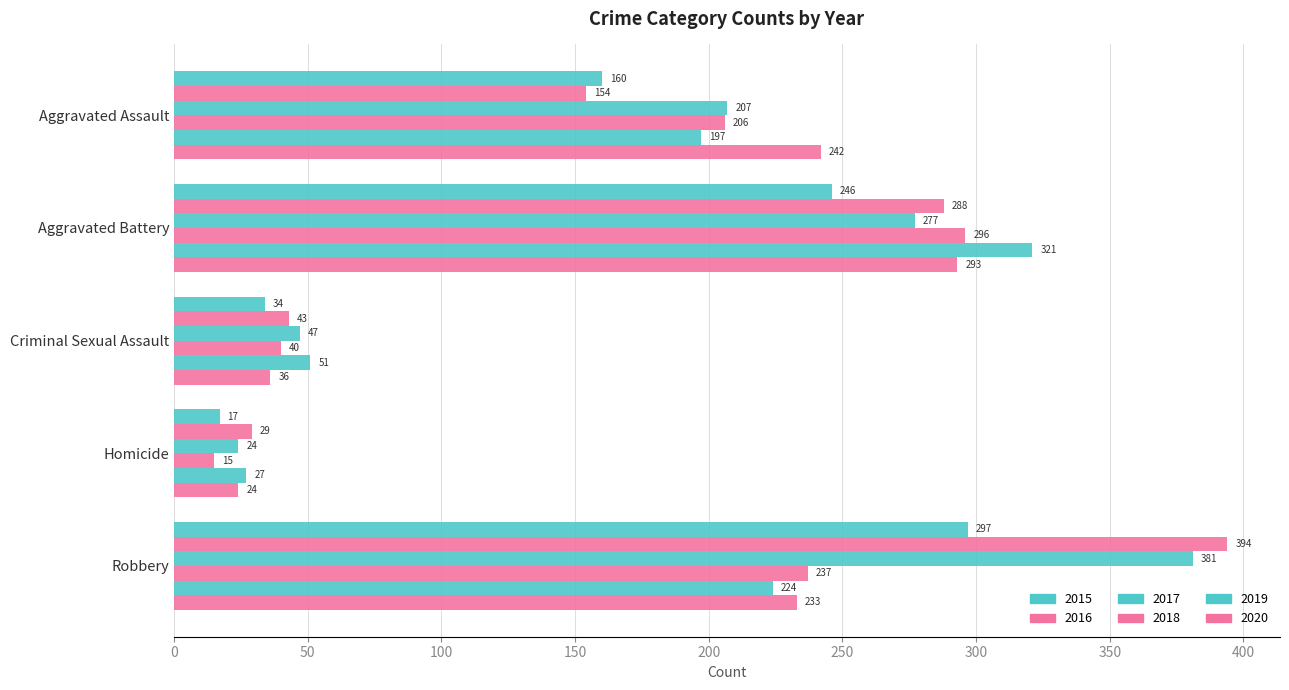

How many series are shown in this chart?

6